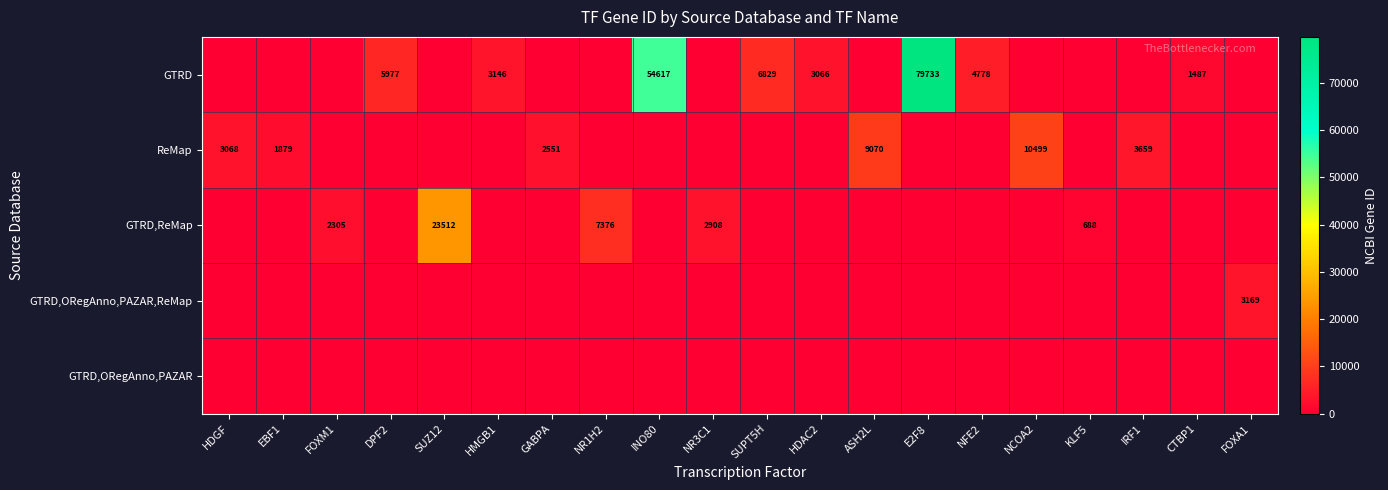

What is the difference between the GTRD values at DPF2 and CTBP1?

4490